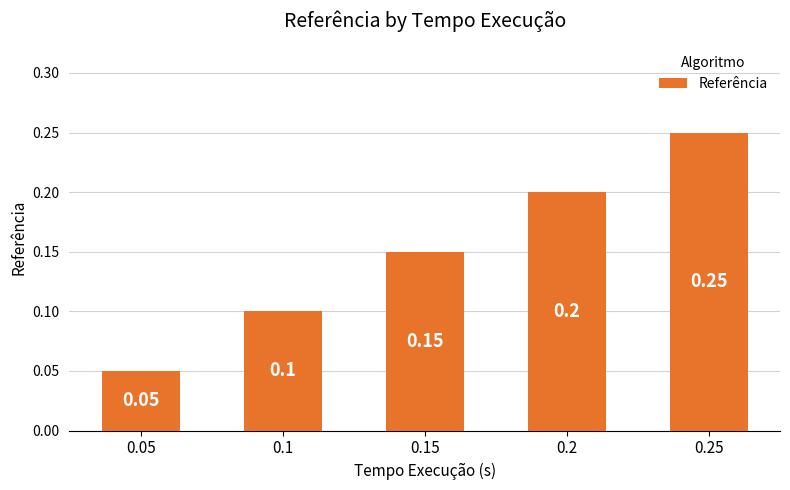

What is the sum of all values?

0.8